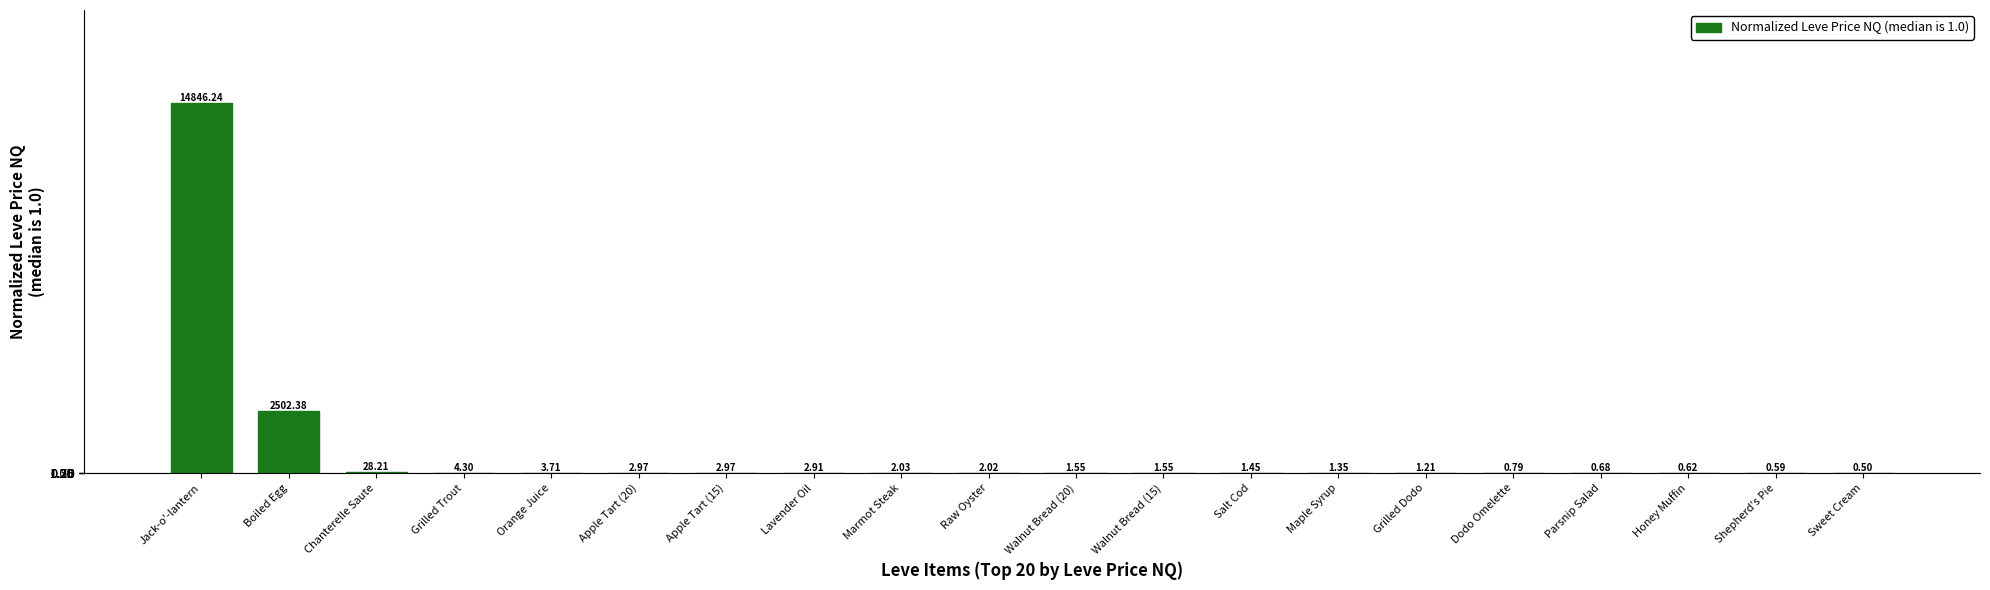

What is the difference between the values at Apple Tart (15) and Dodo Omelette?

2.2